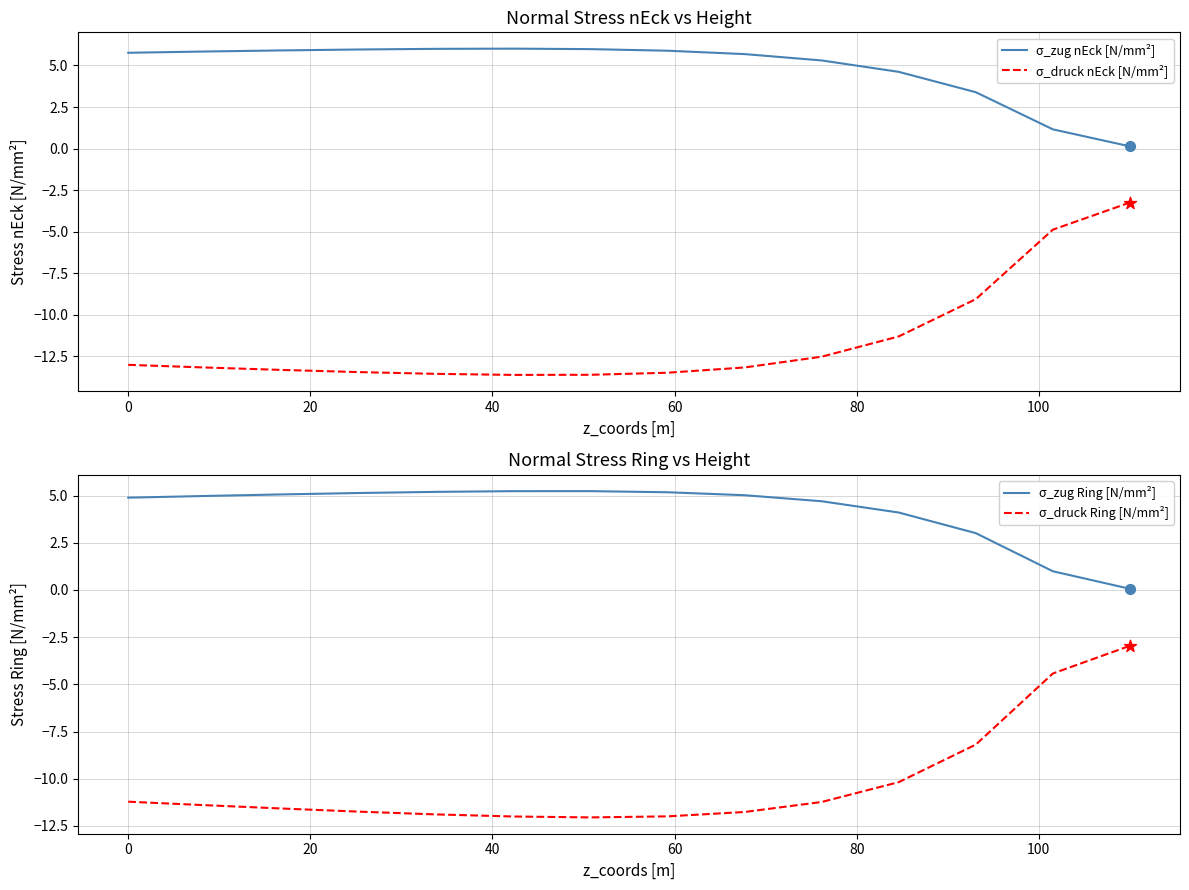

Which series contains the lowest Y value?

σ_druck nEck [N/mm²]